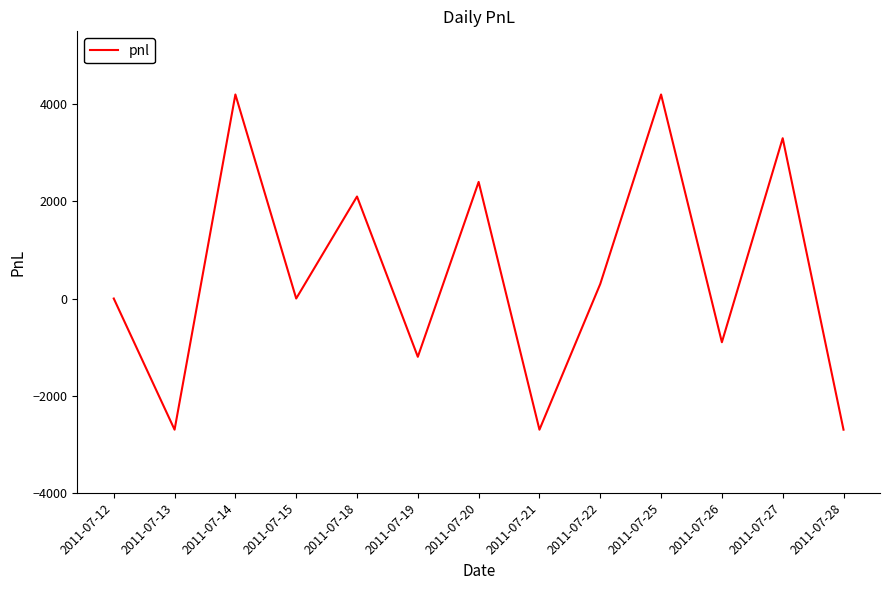

How many lines are shown in the chart?

1